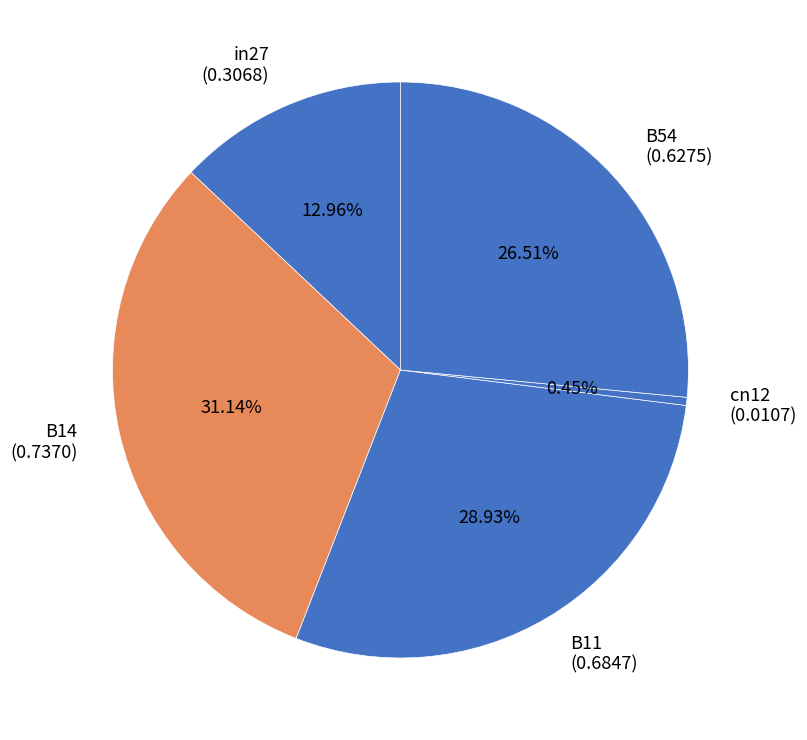

What percentage is NOT represented by B14?

68.9%